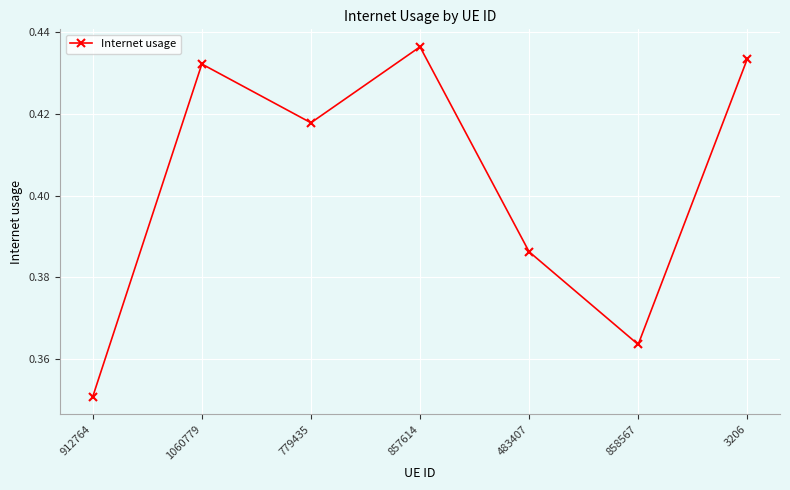

What is the sum of all values?

2.8